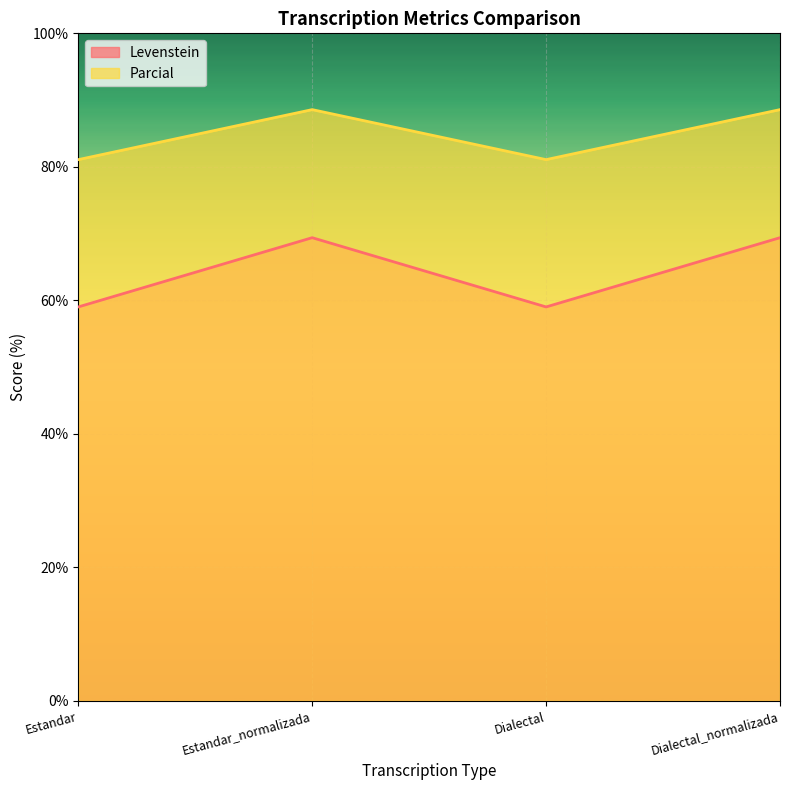

True or false: Parcial and Levenstein intersect in this chart.

False